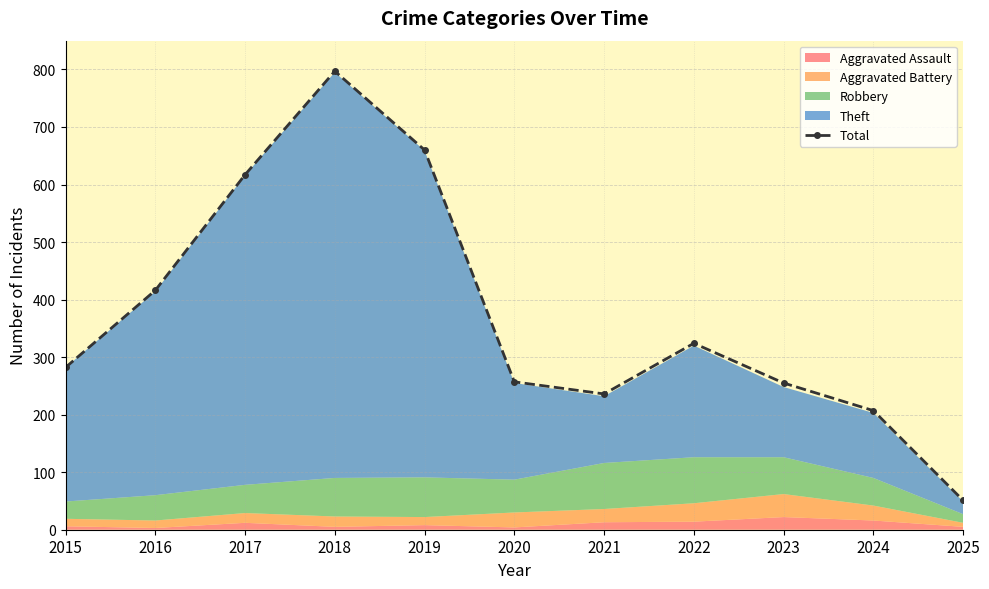

Count the number of values greater than 282.

5